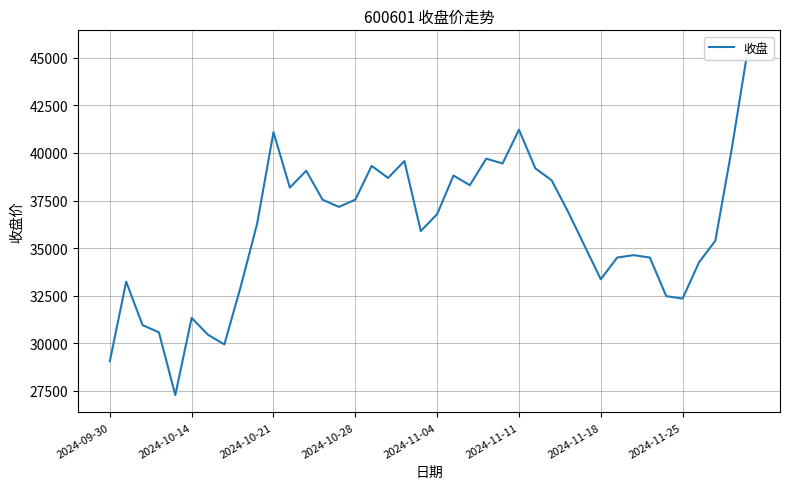

How many data points does each series have?

40